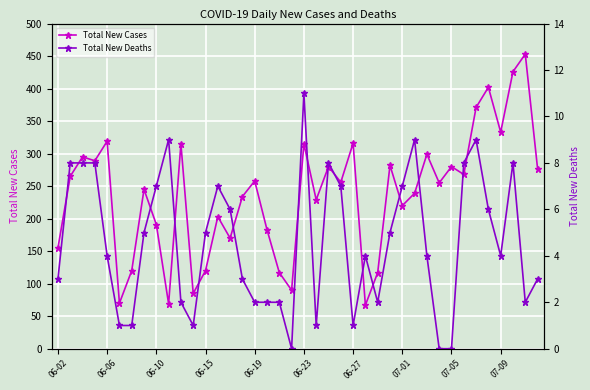

Which series has the widest spread of values?

Total New Cases